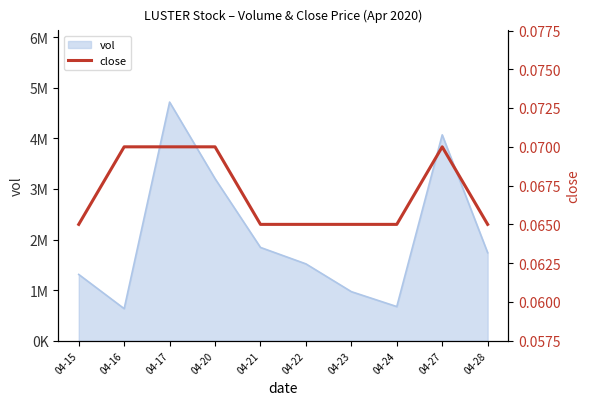

Reading right to left, what are all the values shown in this chart?

0.1	0.1	0.1	0.1	0.1	0.1	0.1	0.1	0.1	0.1